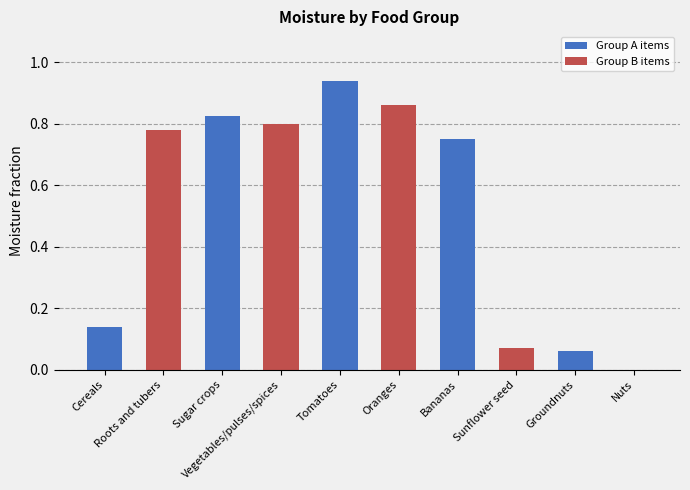

What is the sum of all values?

5.2